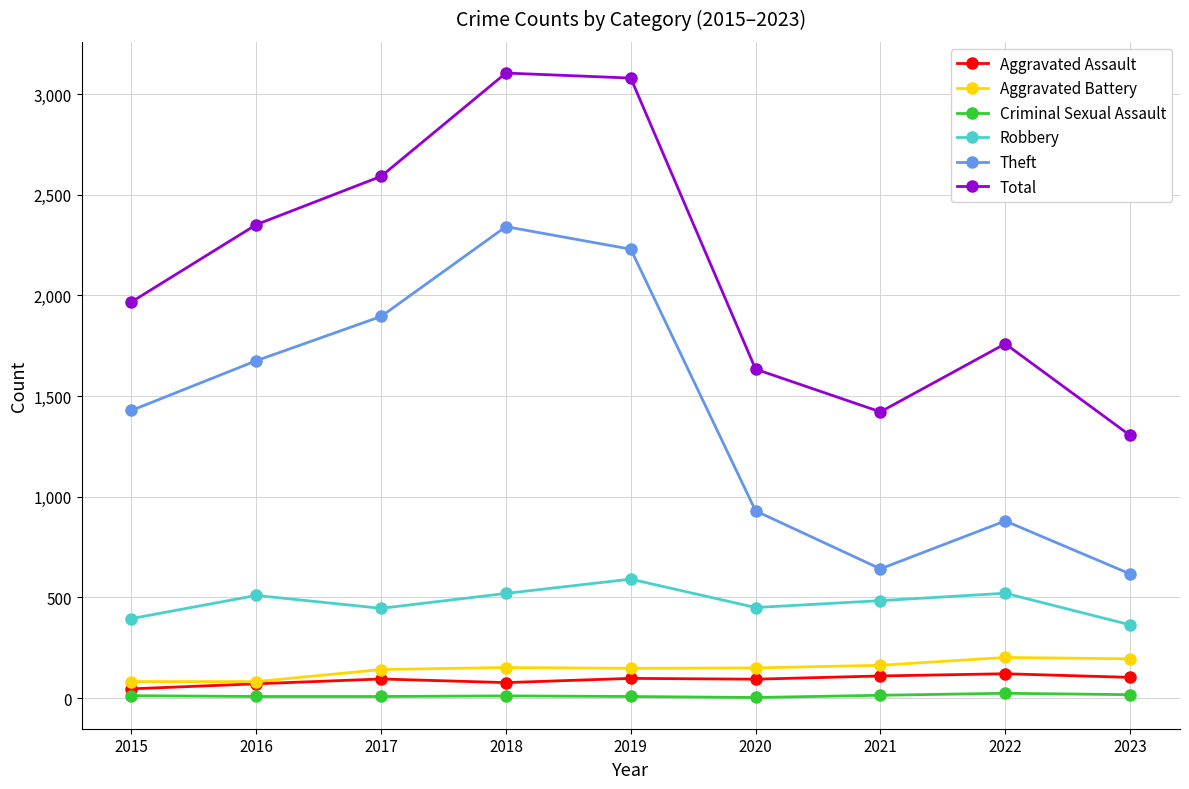

Which series has the largest range (max minus min)?

Total